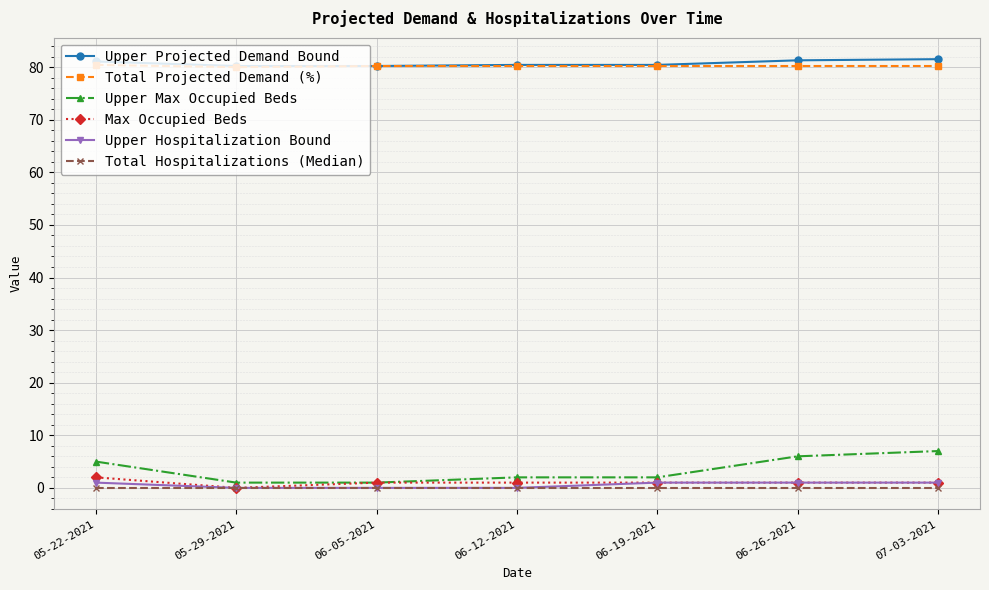

How many values in the Upper Hospitalization Bound series are below 1?

3